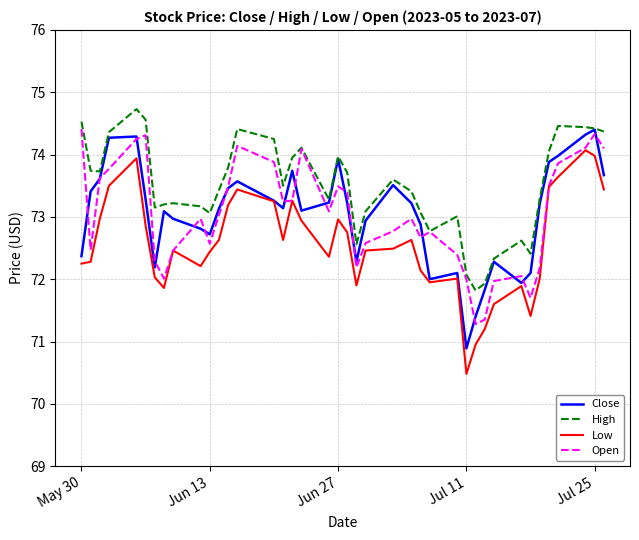

What is the lowest value of the Close series?

70.9